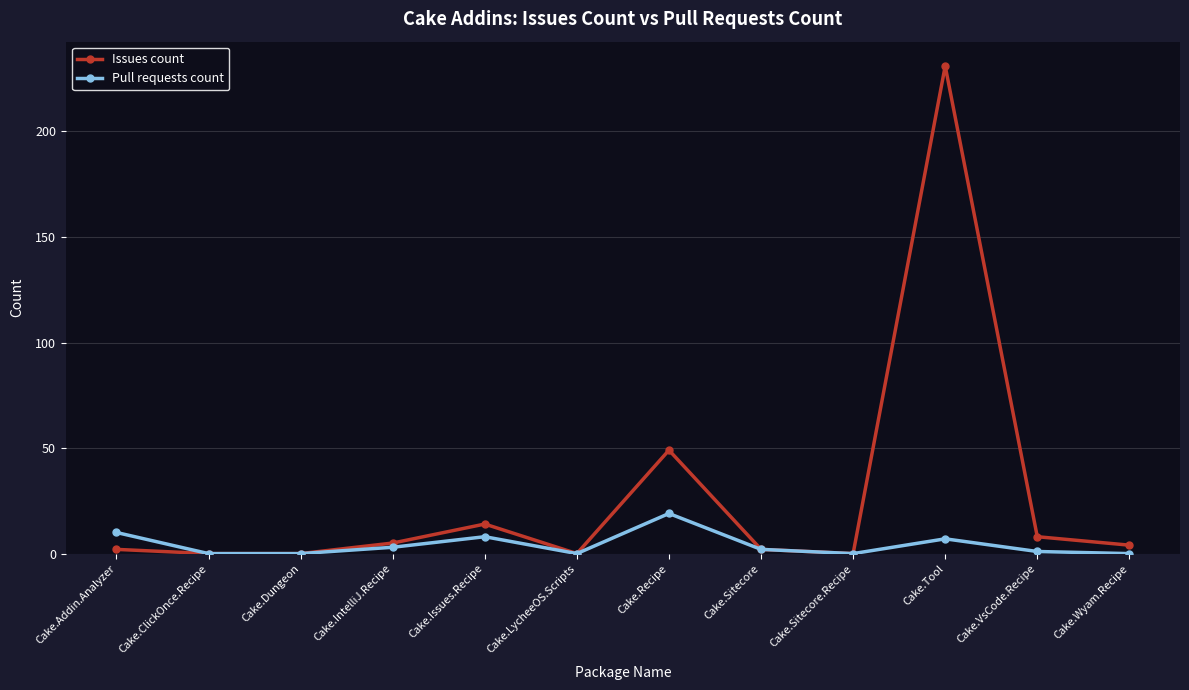

Is the value of Issues count at Cake.Addin.Analyzer greater than the value of Pull requests count at Cake.Recipe?

No